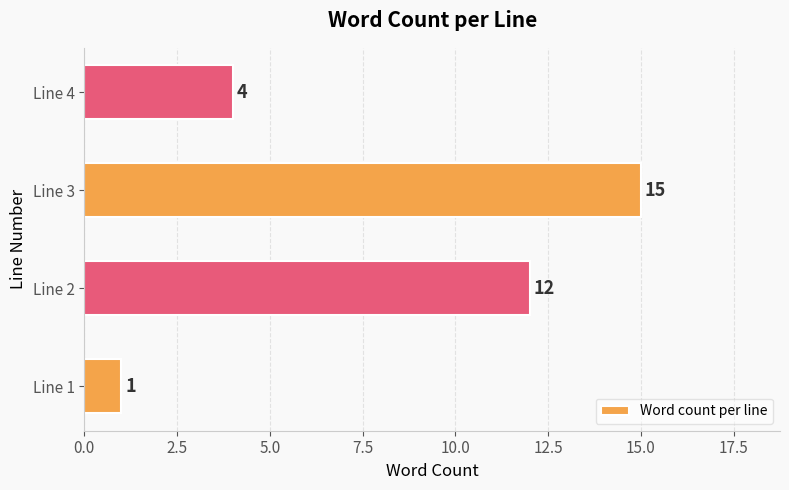

Count the number of data series in this chart.

1